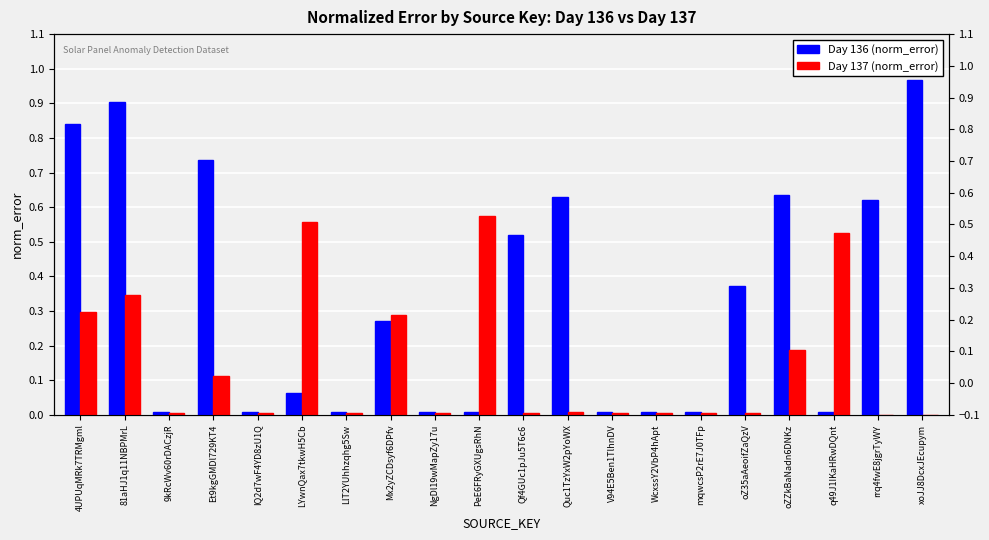

How many bars are there in total?

40